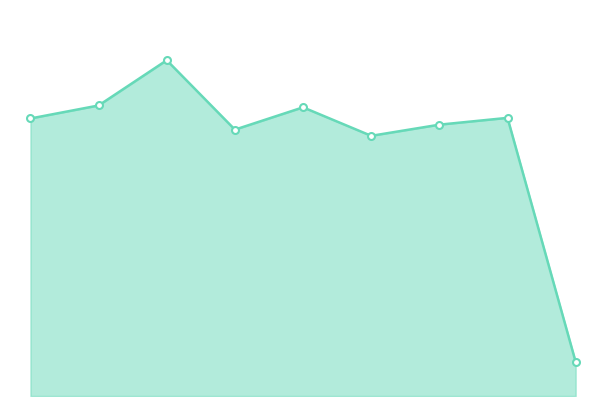

Where is the first local minimum?

3